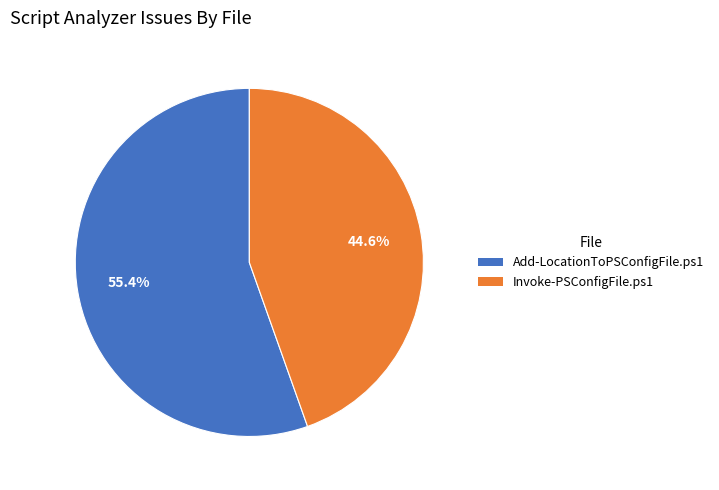

What percentage is NOT represented by Add-LocationToPSConfigFile.ps1?

44.6%